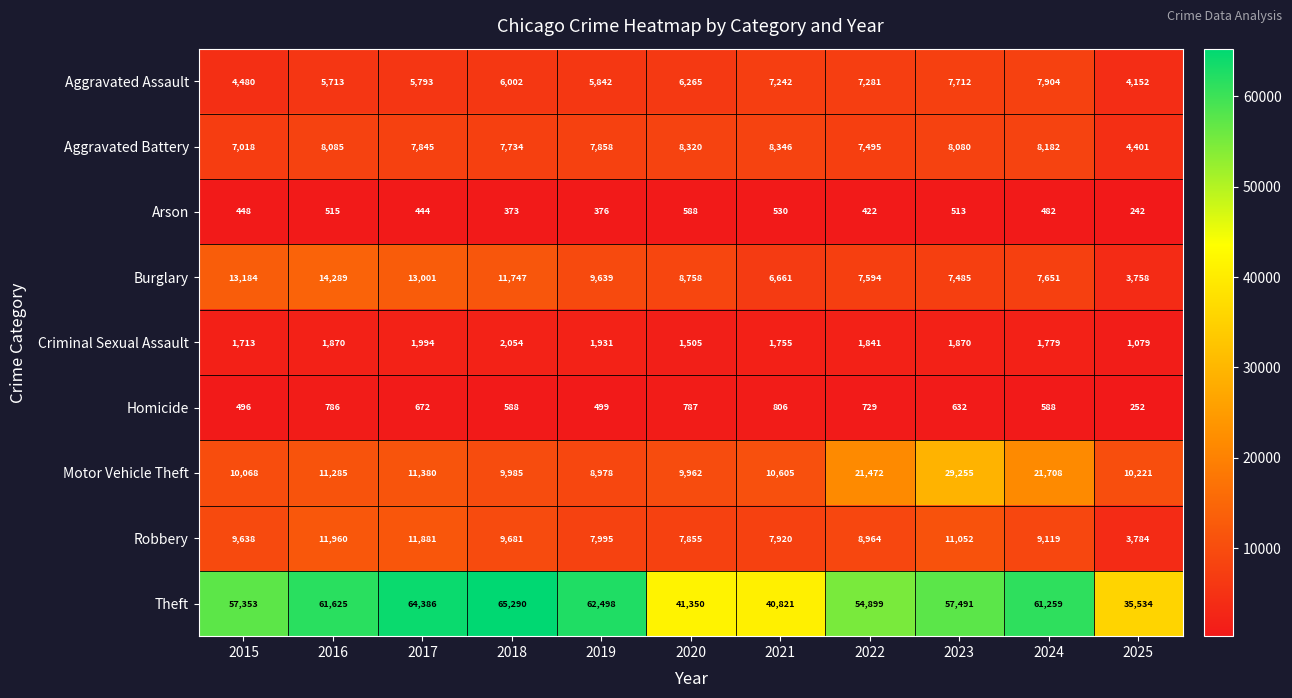

Which series has the largest total across all categories?

Theft